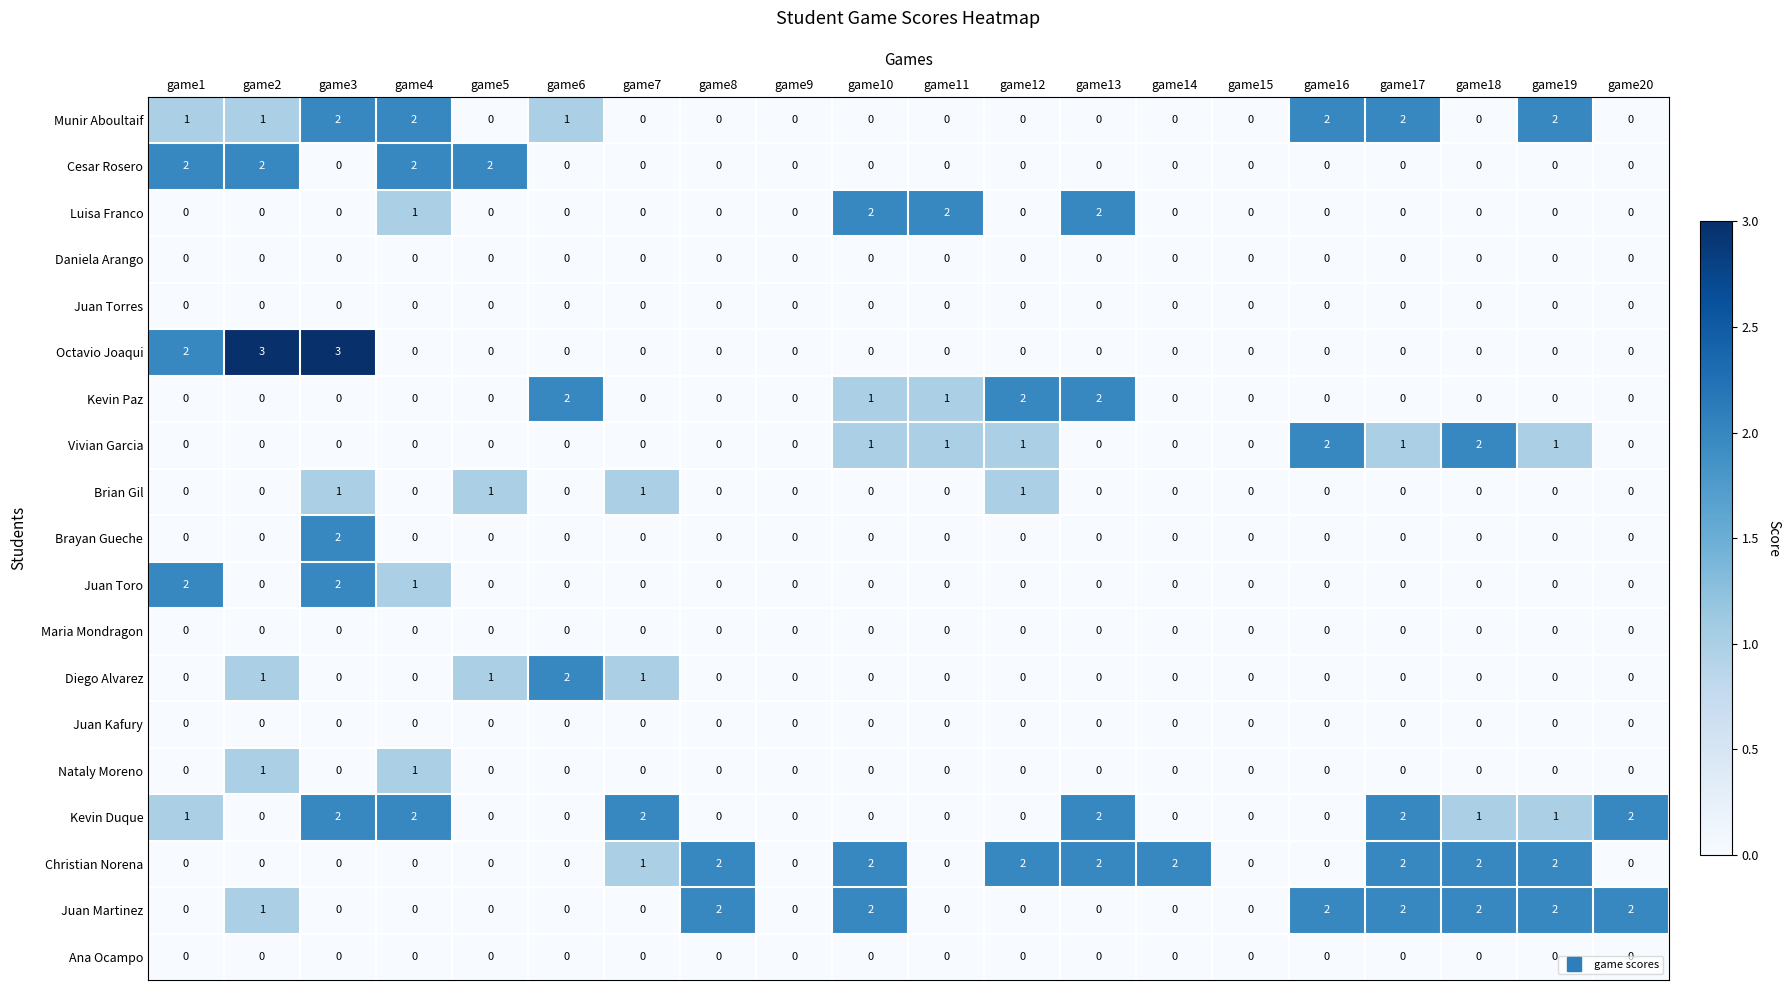

Which series has the largest range (max minus min)?

Octavio Joaqui